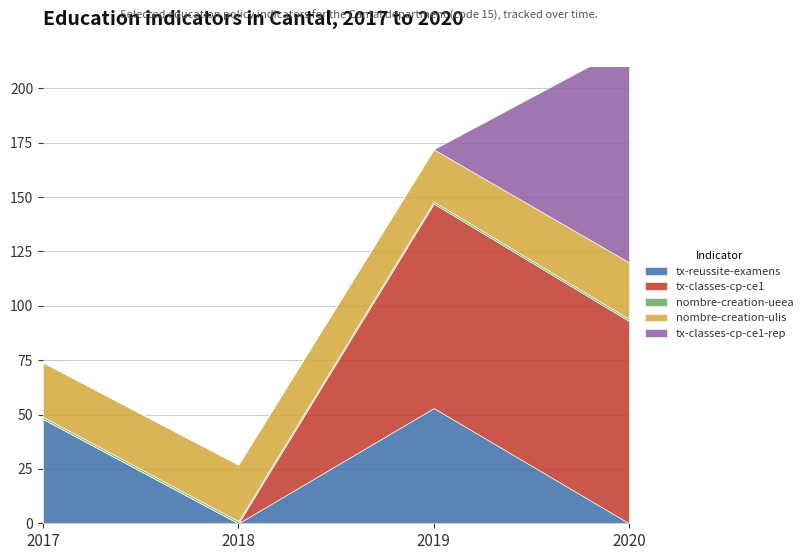

Reading left to right, what are all the values shown in this chart?

tx-reussite-examens: 48	0	53	0
tx-classes-cp-ce1: 0	0	94	93
nombre-creation-ueea: 1	1	1	1
nombre-creation-ulis: 25	26	24	26
tx-classes-cp-ce1-rep: 0	0	0	100